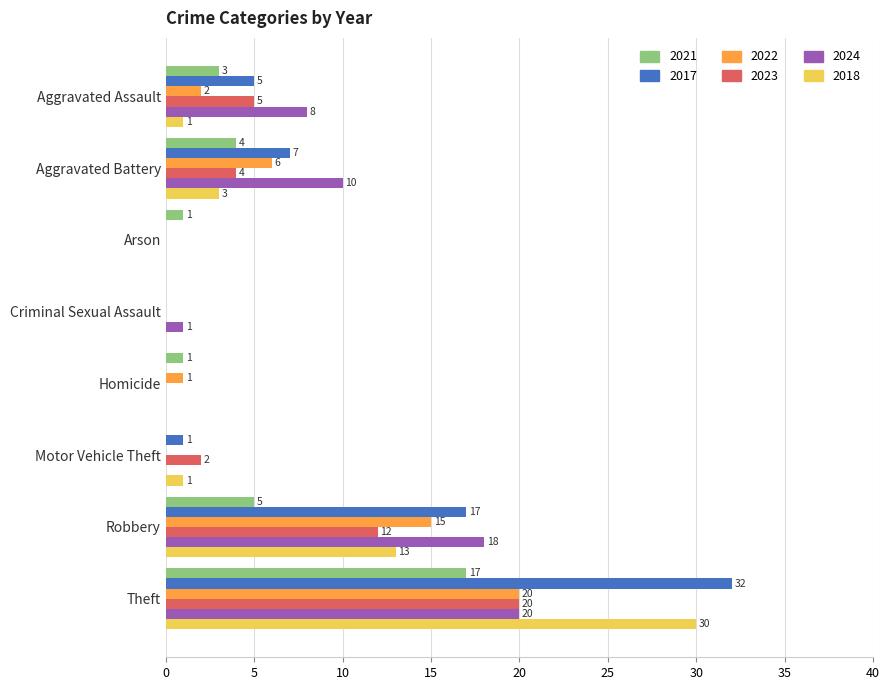

True or false: 2023 has a value of 0 at Homicide.

True